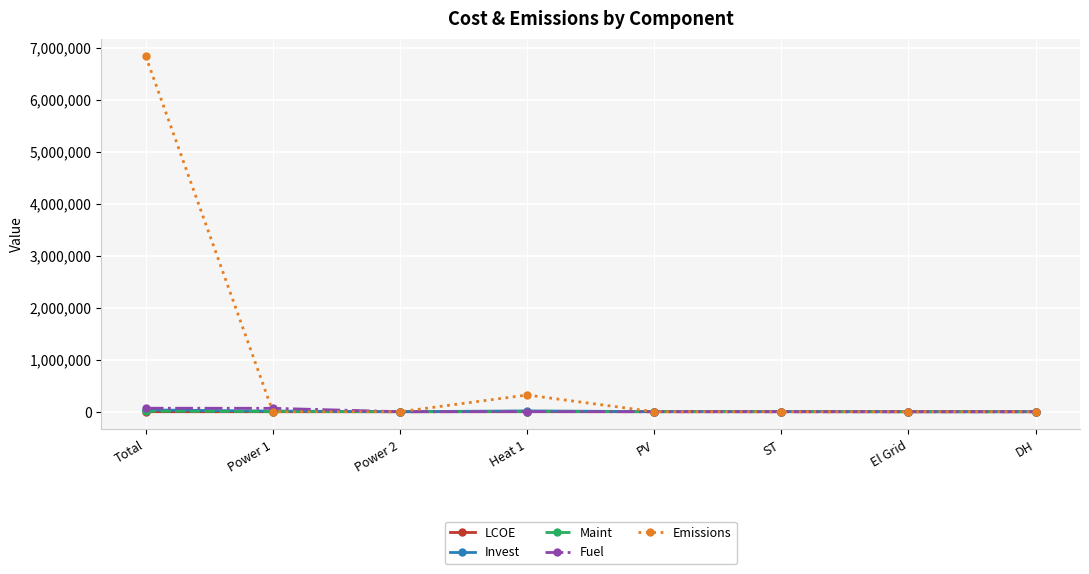

Which series has the widest spread of values?

Emissions